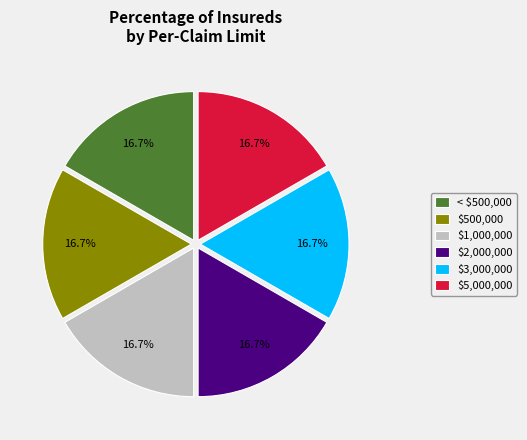

How many segments does this pie chart have?

6